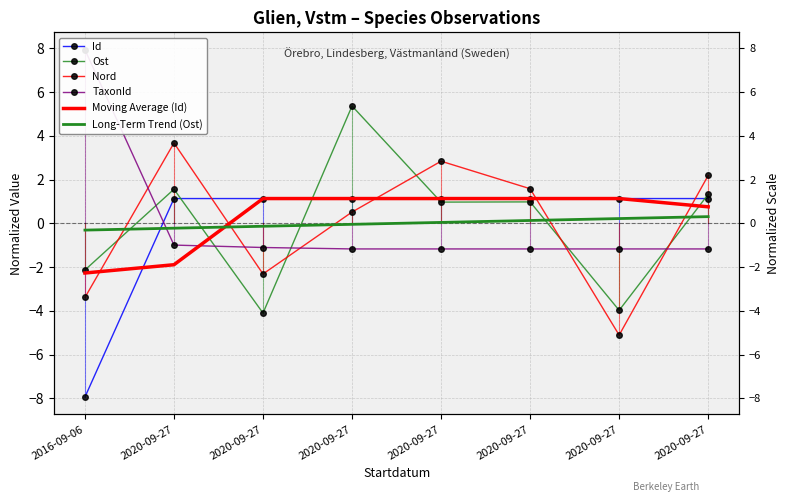

True or false: Nord and Moving Average (Id) cross at least once.

True